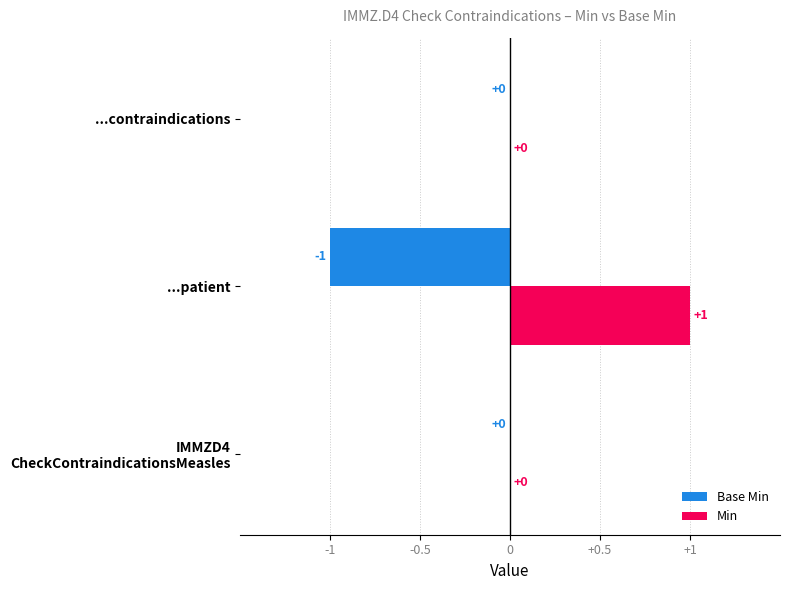

How many data points in Min are above 0?

1